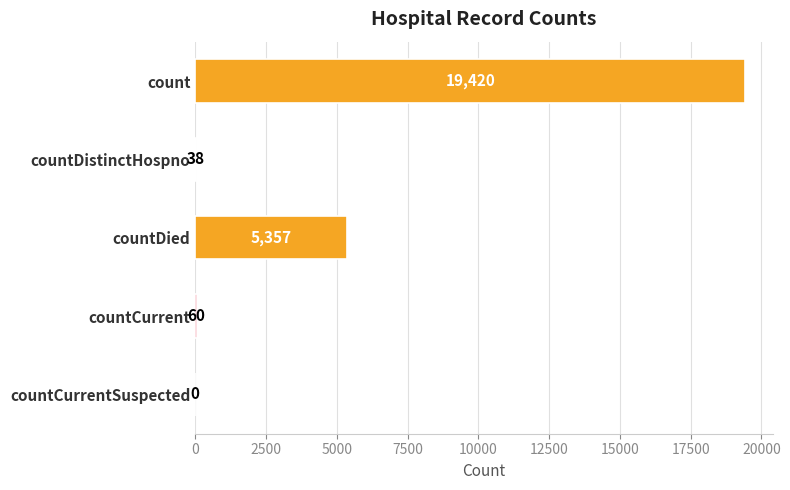

What is the sum of all values?

24875